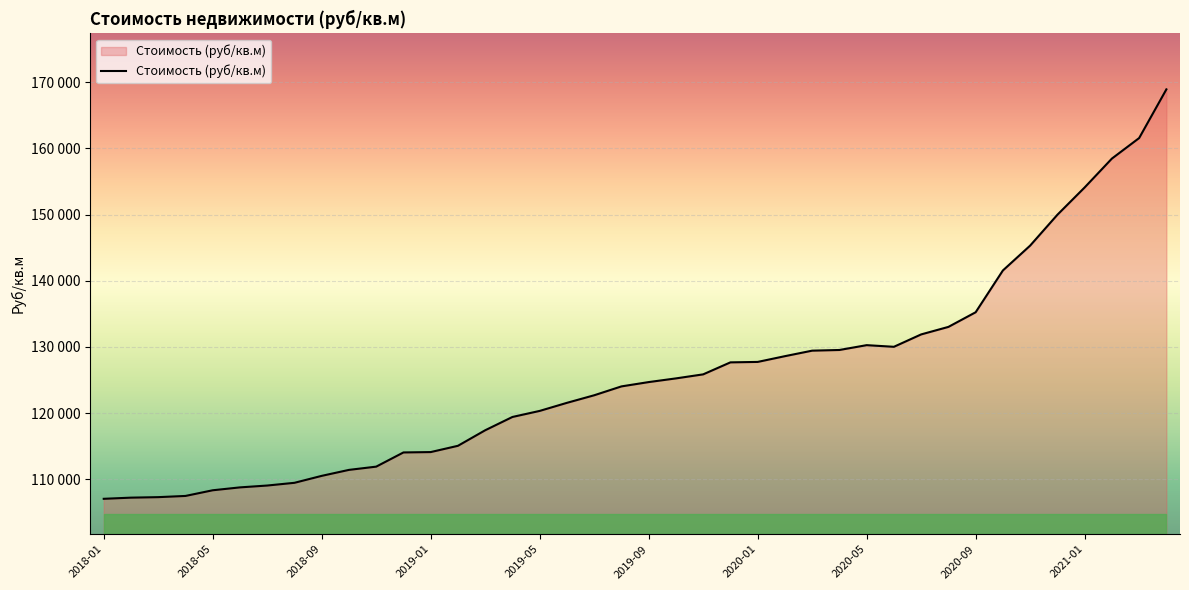

Does the chart have visible grid lines?

Yes